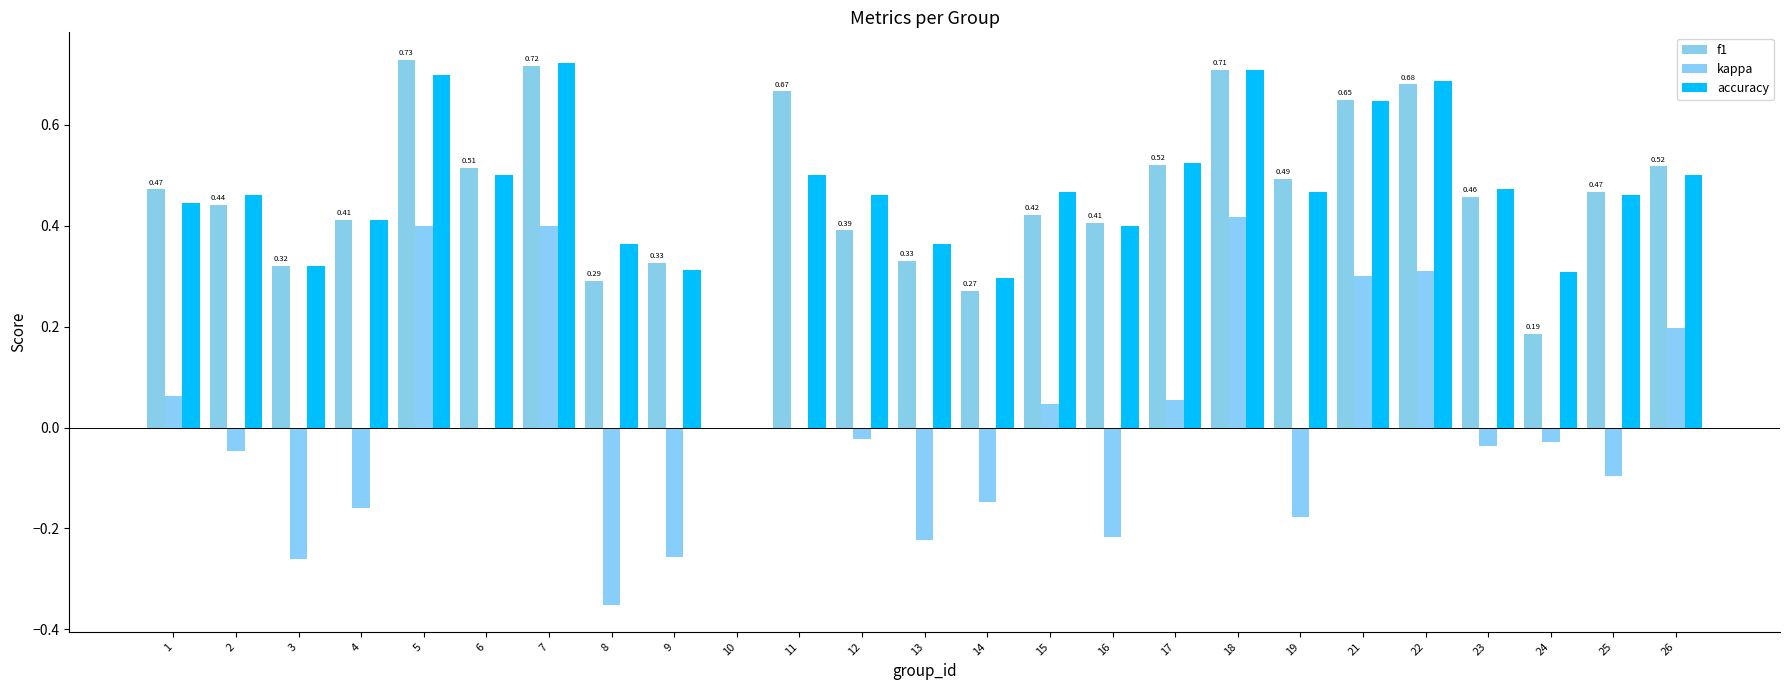

How many categories are shown in the chart?

25